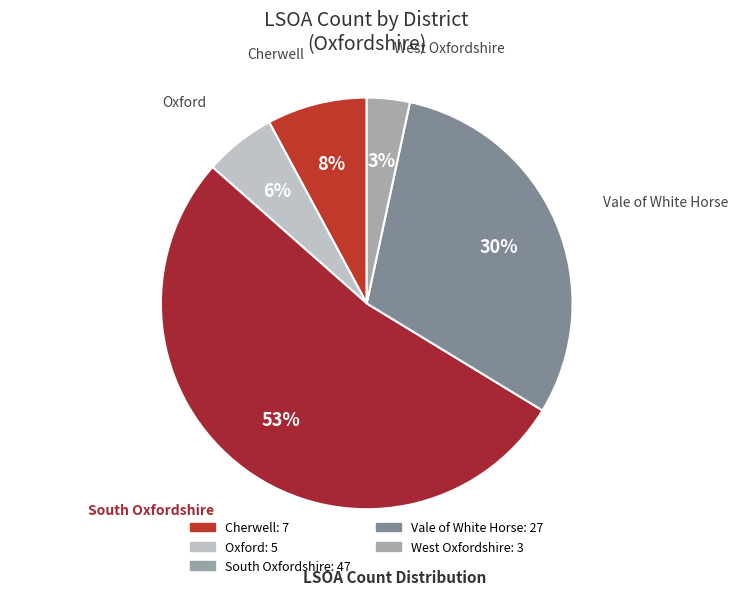

To the nearest percent, what is the combined percentage of Vale of White Horse and Cherwell?

38%